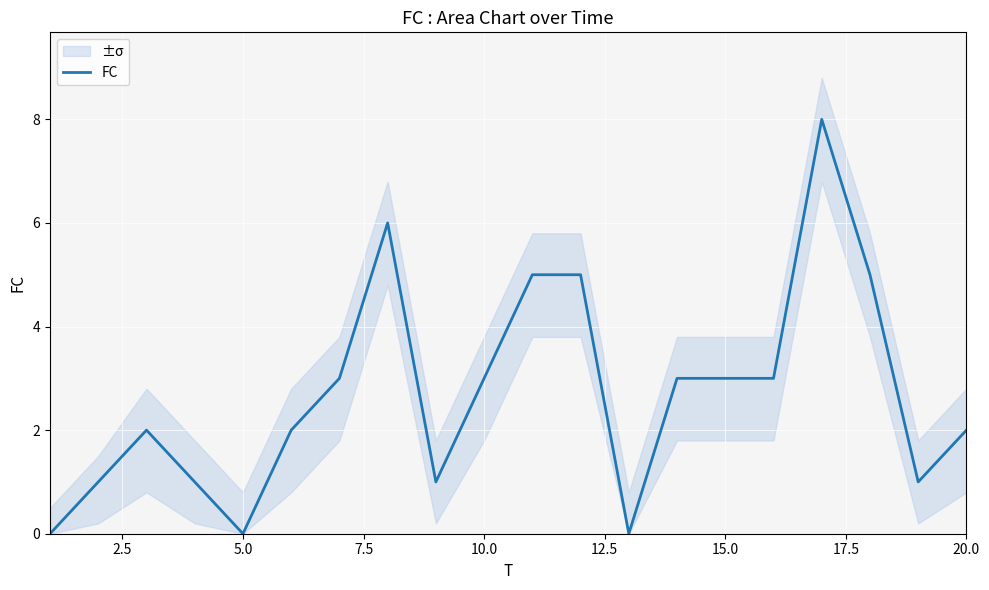

How many values are between 1 and 5?

15